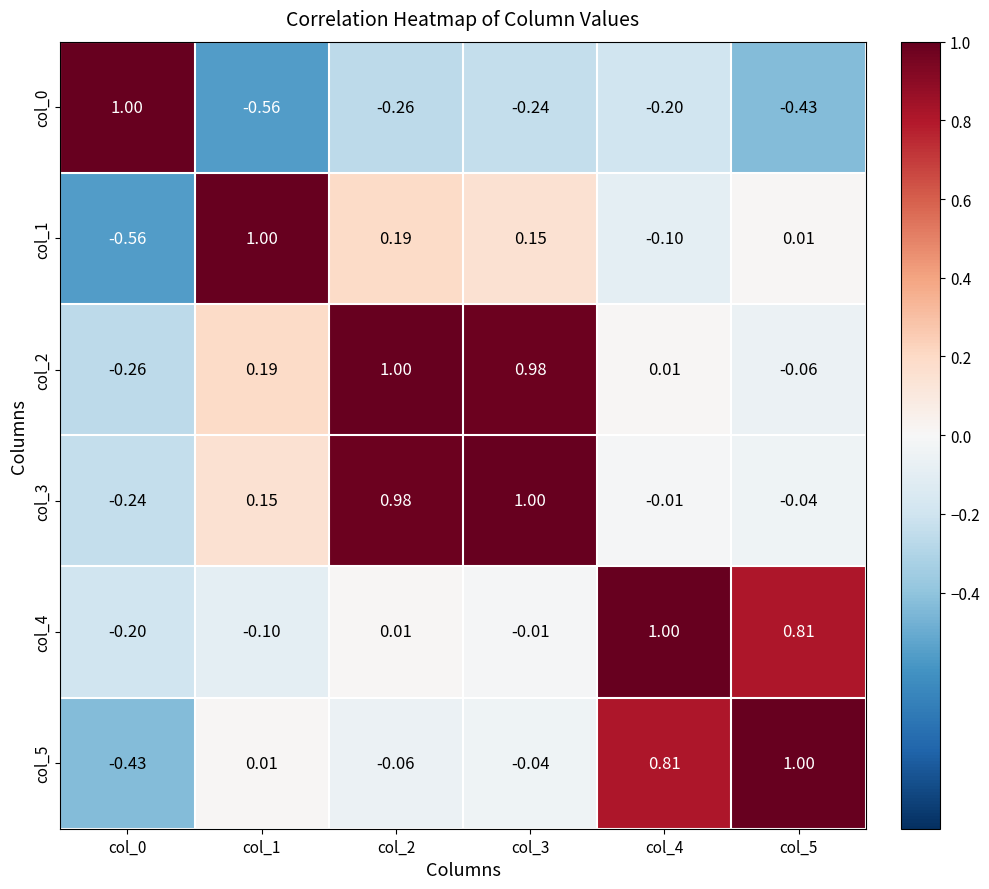

Reading right to left, transcribe all the data shown in this chart.

col_0: col_5=-0.4	col_4=-0.2	col_3=-0.2	col_2=-0.3	col_1=-0.6	col_0=1.0
col_1: col_5=0.0	col_4=-0.1	col_3=0.1	col_2=0.2	col_1=1.0	col_0=-0.6
col_2: col_5=-0.1	col_4=0.0	col_3=1.0	col_2=1.0	col_1=0.2	col_0=-0.3
col_3: col_5=-0.0	col_4=-0.0	col_3=1.0	col_2=1.0	col_1=0.1	col_0=-0.2
col_4: col_5=0.8	col_4=1.0	col_3=-0.0	col_2=0.0	col_1=-0.1	col_0=-0.2
col_5: col_5=1.0	col_4=0.8	col_3=-0.0	col_2=-0.1	col_1=0.0	col_0=-0.4